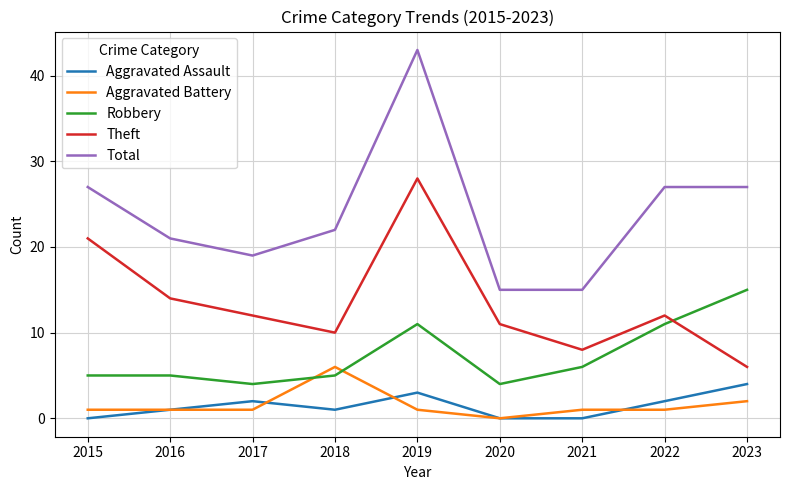

How many times do Aggravated Battery and Robbery cross each other?

2